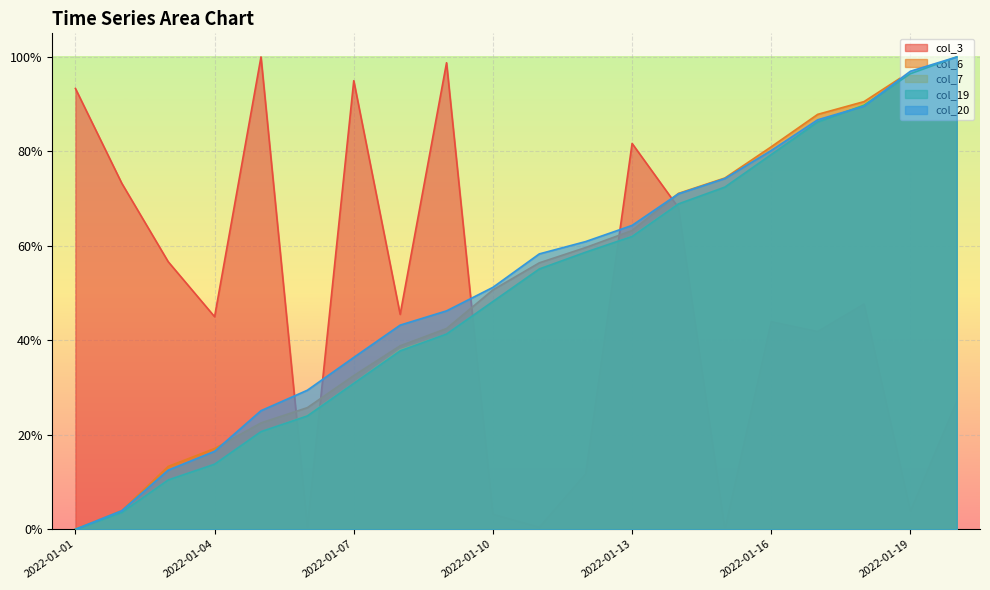

At which label does col_7 reach its peak?

2022-01-20